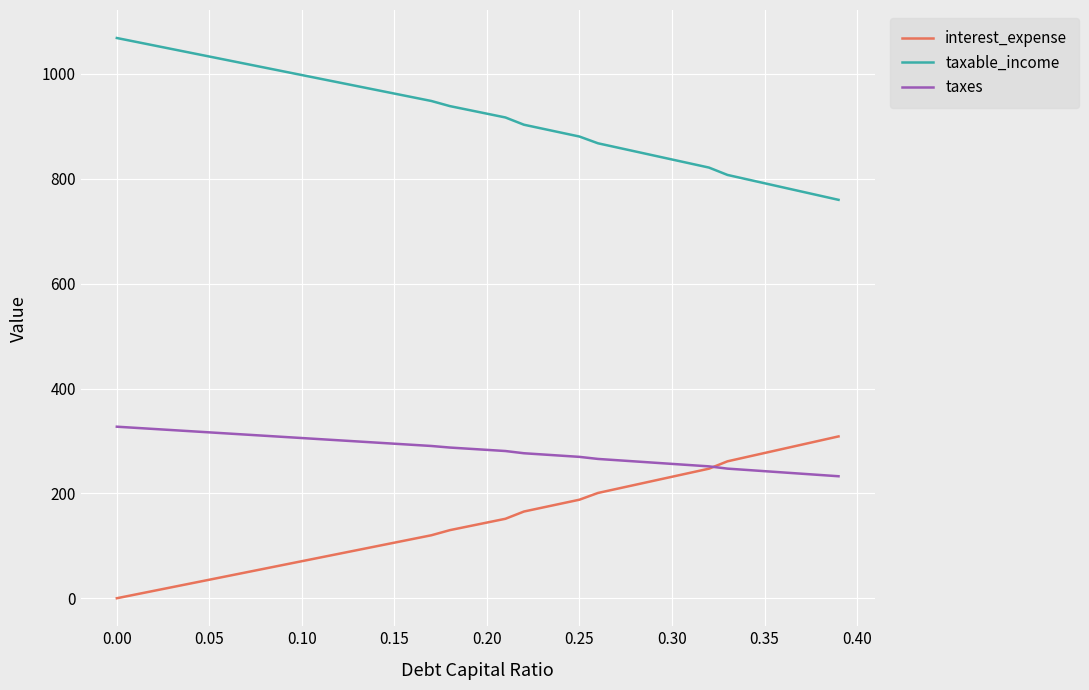

Which series has the largest total across all categories?

taxable_income